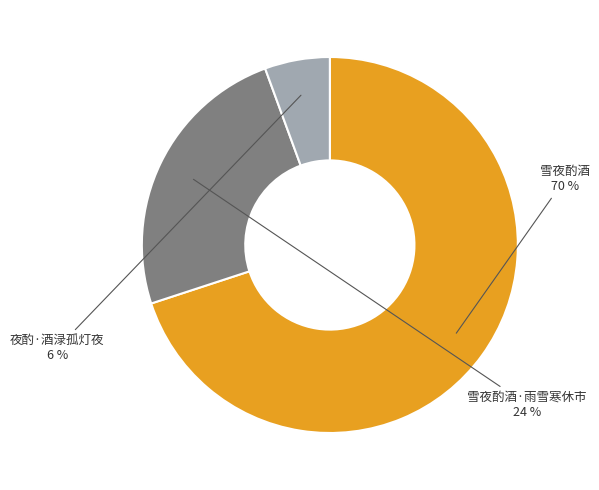

To the nearest percent, what is the difference between the largest and smallest slice percentages?

64%